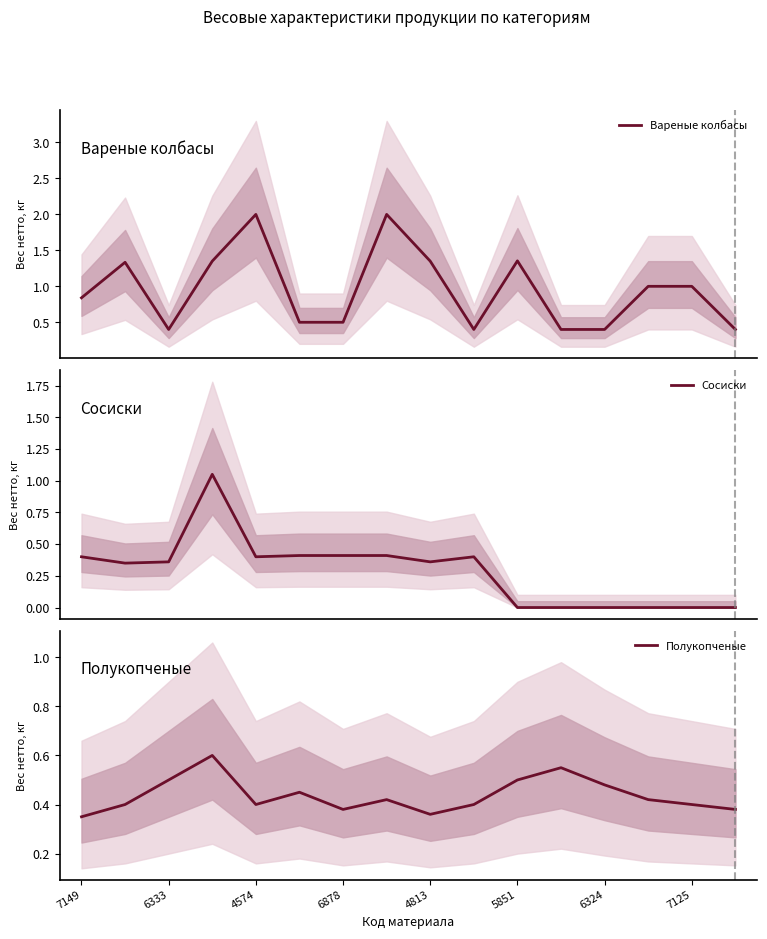

Which series has the largest range (max minus min)?

Вареные колбасы